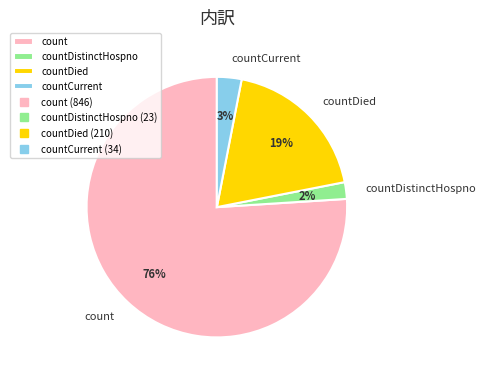

Do countDied and countCurrent together represent more than half of the pie?

No